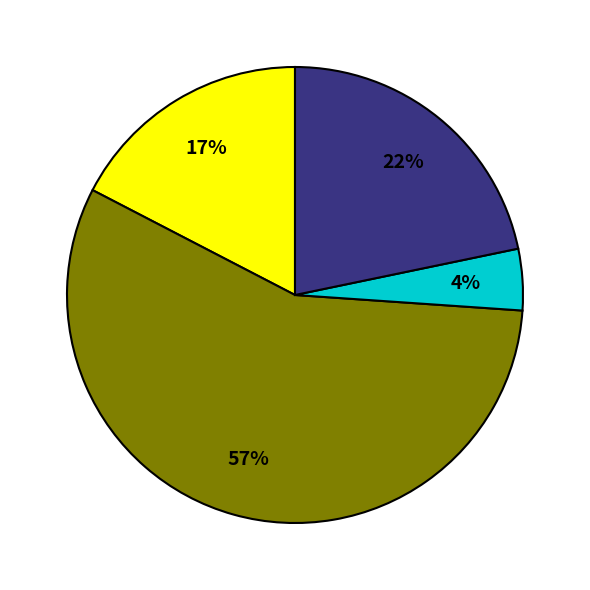

To the nearest percent, what is the average slice percentage?

25%